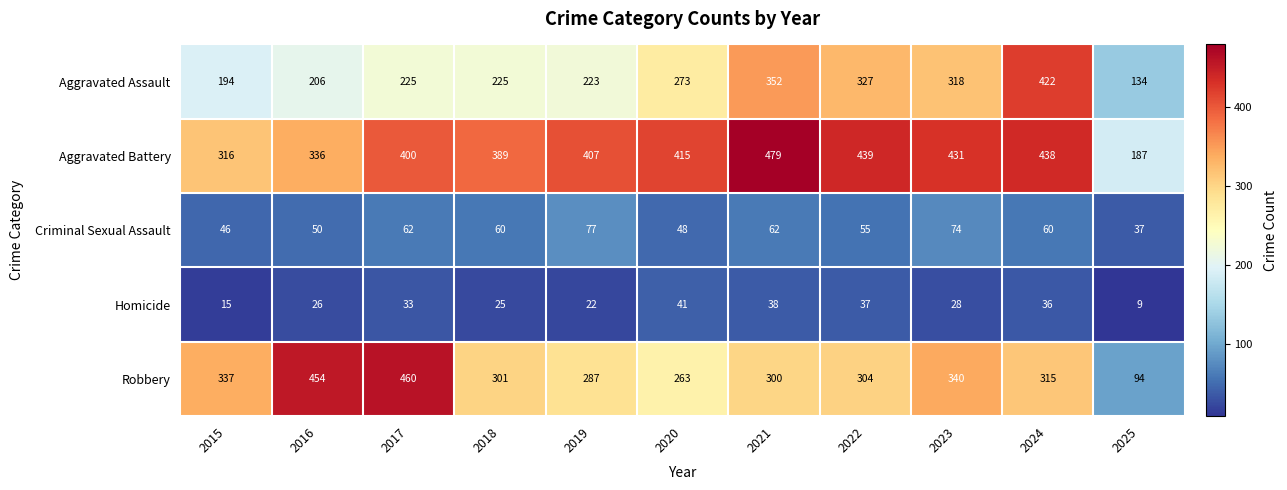

Between 2016 and 2021, which series saw the biggest shift?

Robbery